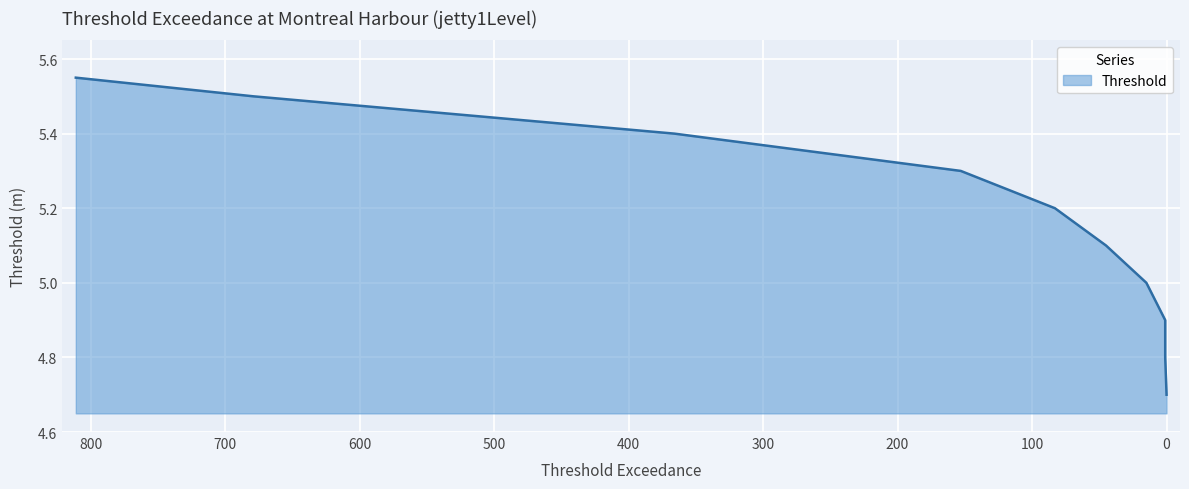

What is the sum of the values at 679 and 153?

10.8